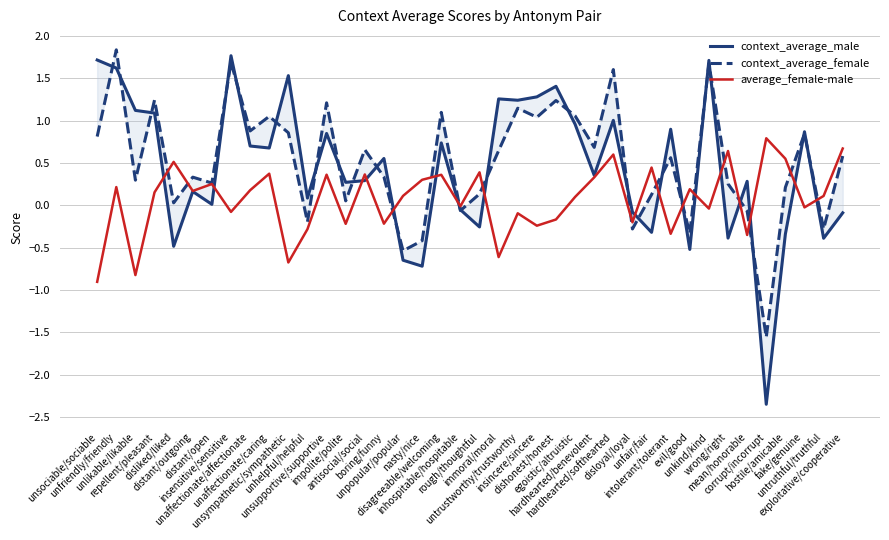

How many intersections are there between average_female-male and context_average_male?

17